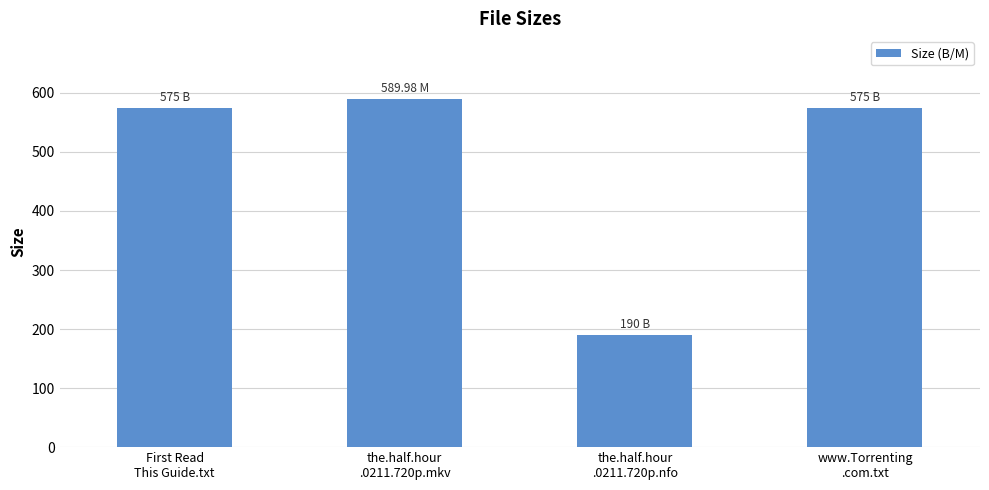

At which category does the chart reach its peak across all series?

the.half.hour
.0211.720p.mkv